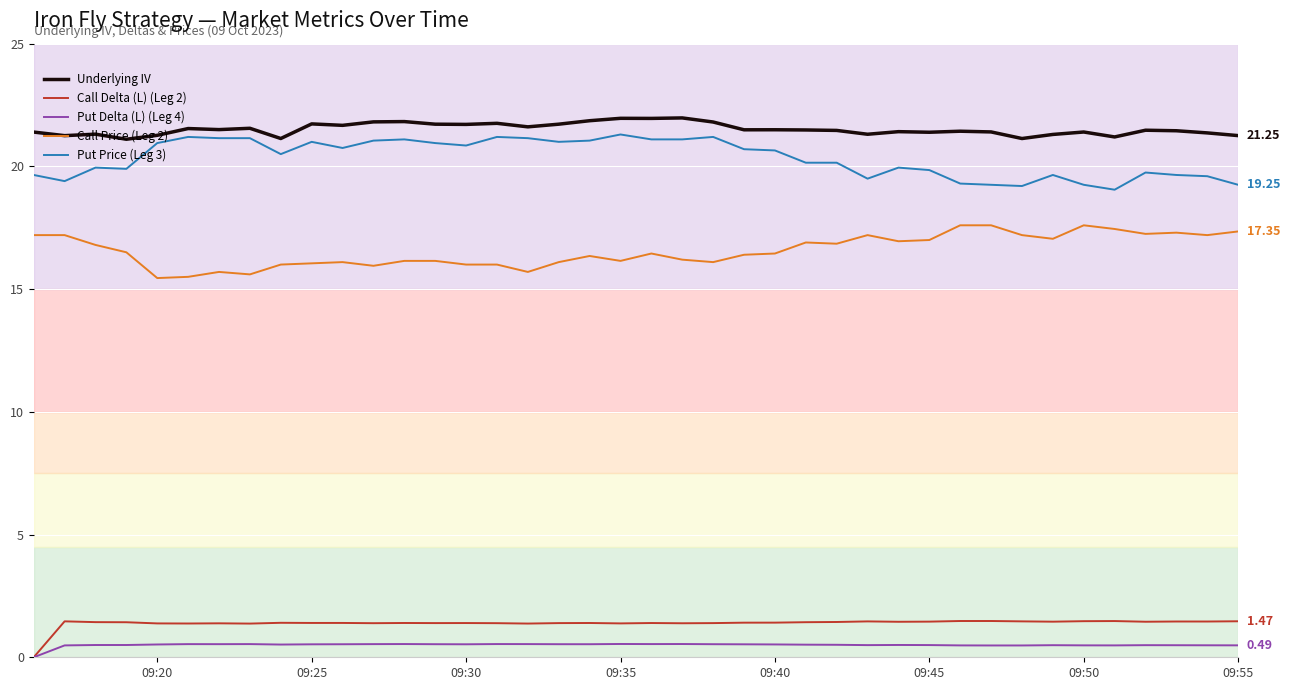

Which series has the largest total across all categories?

Underlying IV